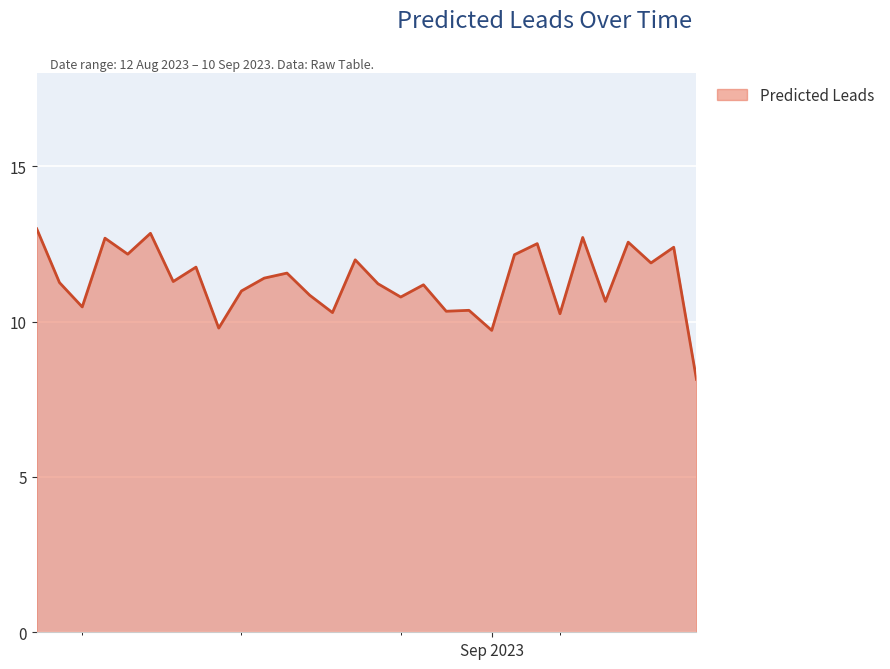

What is the minimum value shown in the chart?

8.1